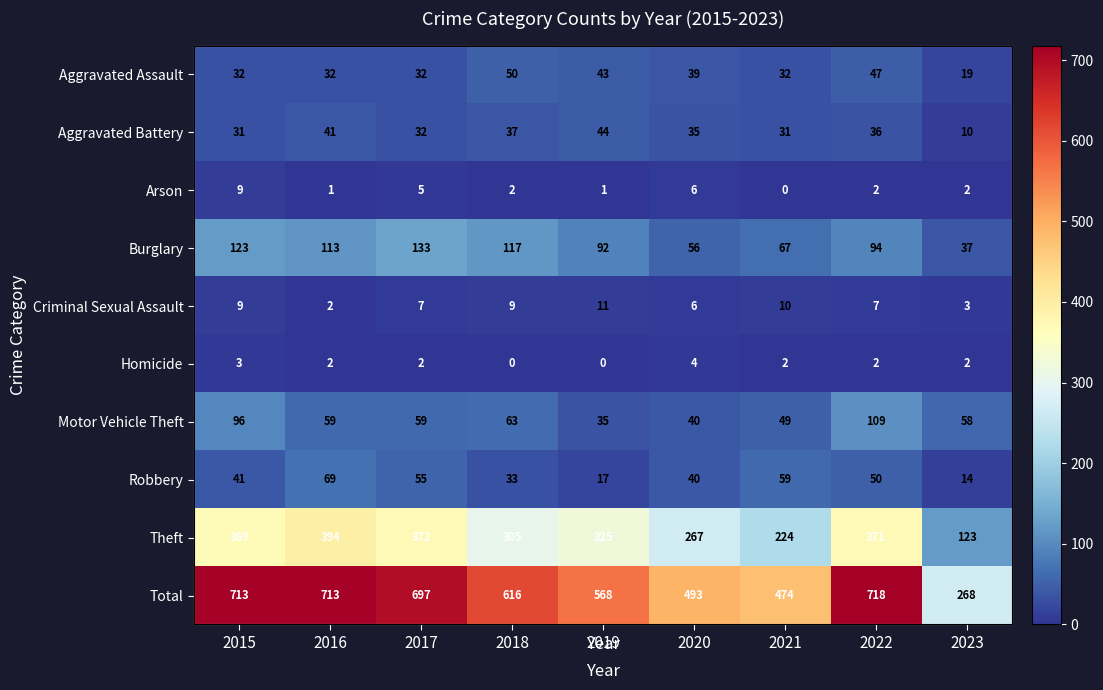

What is the average value of the Homicide series?

2